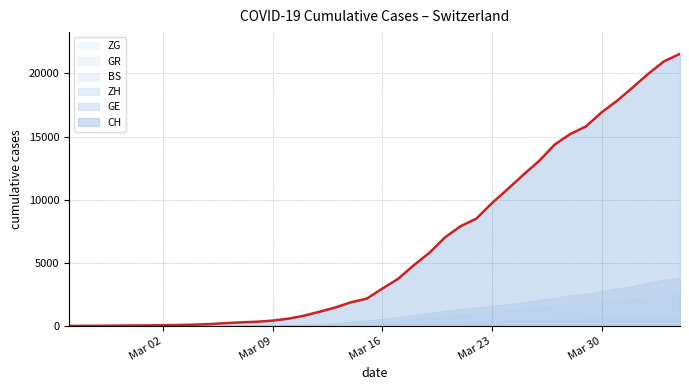

Reading left to right, list all the values displayed in this chart.

CH: 2020-02-25=0	2020-02-26=4	2020-02-27=8	2020-02-28=20	2020-02-29=30	2020-03-01=36	2020-03-02=50	2020-03-03=69	2020-03-04=97	2020-03-05=142	2020-03-06=219	2020-03-07=280	2020-03-08=327	2020-03-09=419	2020-03-10=569	2020-03-11=806	2020-03-12=1124	2020-03-13=1461	2020-03-14=1866	2020-03-15=2160	2020-03-16=2954	2020-03-17=3722	2020-03-18=4801	2020-03-19=5788	2020-03-20=7014	2020-03-21=7904	2020-03-22=8498	2020-03-23=9735	2020-03-24=10838	2020-03-25=11975	2020-03-26=13064	2020-03-27=14367	2020-03-28=15207	2020-03-29=15809	2020-03-30=16928	2020-03-31=17852	2020-04-01=18915	2020-04-02=20005	2020-04-03=20978	2020-04-04=21554
GE: 2020-02-25=0	2020-02-26=1	2020-02-27=1	2020-02-28=5	2020-02-29=9	2020-03-01=10	2020-03-02=11	2020-03-03=14	2020-03-04=16	2020-03-05=20	2020-03-06=30	2020-03-07=43	2020-03-08=45	2020-03-09=60	2020-03-10=79	2020-03-11=113	2020-03-12=154	2020-03-13=225	2020-03-14=347	2020-03-15=430	2020-03-16=551	2020-03-17=705	2020-03-18=857	2020-03-19=1035	2020-03-20=1204	2020-03-21=1342	2020-03-22=1445	2020-03-23=1600	2020-03-24=1717	2020-03-25=1856	2020-03-26=2057	2020-03-27=2215	2020-03-28=2419	2020-03-29=2530	2020-03-30=2743	2020-03-31=2984	2020-04-01=3160	2020-04-02=3445	2020-04-03=3650	2020-04-04=3788
ZH: 2020-02-25=0	2020-02-26=0	2020-02-27=2	2020-02-28=2	2020-02-29=6	2020-03-01=7	2020-03-02=10	2020-03-03=13	2020-03-04=15	2020-03-05=23	2020-03-06=29	2020-03-07=34	2020-03-08=40	2020-03-09=49	2020-03-10=62	2020-03-11=101	2020-03-12=140	2020-03-13=163	2020-03-14=218	2020-03-15=250	2020-03-16=326	2020-03-17=429	2020-03-18=568	2020-03-19=679	2020-03-20=711	2020-03-21=919	2020-03-22=978	2020-03-23=1067	2020-03-24=1213	2020-03-25=1357	2020-03-26=1489	2020-03-27=1616	2020-03-28=1690	2020-03-29=1722	2020-03-30=1848	2020-03-31=1936	2020-04-01=2125	2020-04-02=2289	2020-04-03=2417	2020-04-04=2450
BS: 2020-02-25=0	2020-02-26=0	2020-02-27=1	2020-02-28=1	2020-02-29=1	2020-03-01=1	2020-03-02=1	2020-03-03=3	2020-03-04=3	2020-03-05=8	2020-03-06=15	2020-03-07=21	2020-03-08=24	2020-03-09=28	2020-03-10=33	2020-03-11=49	2020-03-12=73	2020-03-13=92	2020-03-14=100	2020-03-15=0	2020-03-16=143	2020-03-17=164	2020-03-18=181	2020-03-19=220	2020-03-20=270	2020-03-21=297	2020-03-22=356	2020-03-23=374	2020-03-24=410	2020-03-25=462	2020-03-26=501	2020-03-27=530	2020-03-28=569	2020-03-29=605	2020-03-30=617	2020-03-31=653	2020-04-01=687	2020-04-02=714	2020-04-03=754	2020-04-04=767
GR: 2020-02-25=0	2020-02-26=2	2020-02-27=2	2020-02-28=6	2020-02-29=6	2020-03-01=6	2020-03-02=9	2020-03-03=9	2020-03-04=12	2020-03-05=14	2020-03-06=16	2020-03-07=17	2020-03-08=18	2020-03-09=18	2020-03-10=22	2020-03-11=31	2020-03-12=43	2020-03-13=53	2020-03-14=56	2020-03-15=71	2020-03-16=84	2020-03-17=101	2020-03-18=128	2020-03-19=182	2020-03-20=226	2020-03-21=258	2020-03-22=284	2020-03-23=300	2020-03-24=343	2020-03-25=393	2020-03-26=433	2020-03-27=474	2020-03-28=495	2020-03-29=519	2020-03-30=535	2020-03-31=547	2020-04-01=592	2020-04-02=622	2020-04-03=649	2020-04-04=657
ZG: 2020-02-25=0	2020-02-26=0	2020-02-27=0	2020-02-28=0	2020-02-29=0	2020-03-01=0	2020-03-02=0	2020-03-03=1	2020-03-04=1	2020-03-05=2	2020-03-06=3	2020-03-07=3	2020-03-08=3	2020-03-09=10	2020-03-10=10	2020-03-11=11	2020-03-12=11	2020-03-13=11	2020-03-14=13	2020-03-15=13	2020-03-16=20	2020-03-17=29	2020-03-18=33	2020-03-19=37	2020-03-20=48	2020-03-21=53	2020-03-22=53	2020-03-23=53	2020-03-24=72	2020-03-25=80	2020-03-26=87	2020-03-27=94	2020-03-28=101	2020-03-29=101	2020-03-30=112	2020-03-31=114	2020-04-01=125	2020-04-02=131	2020-04-03=138	2020-04-04=146